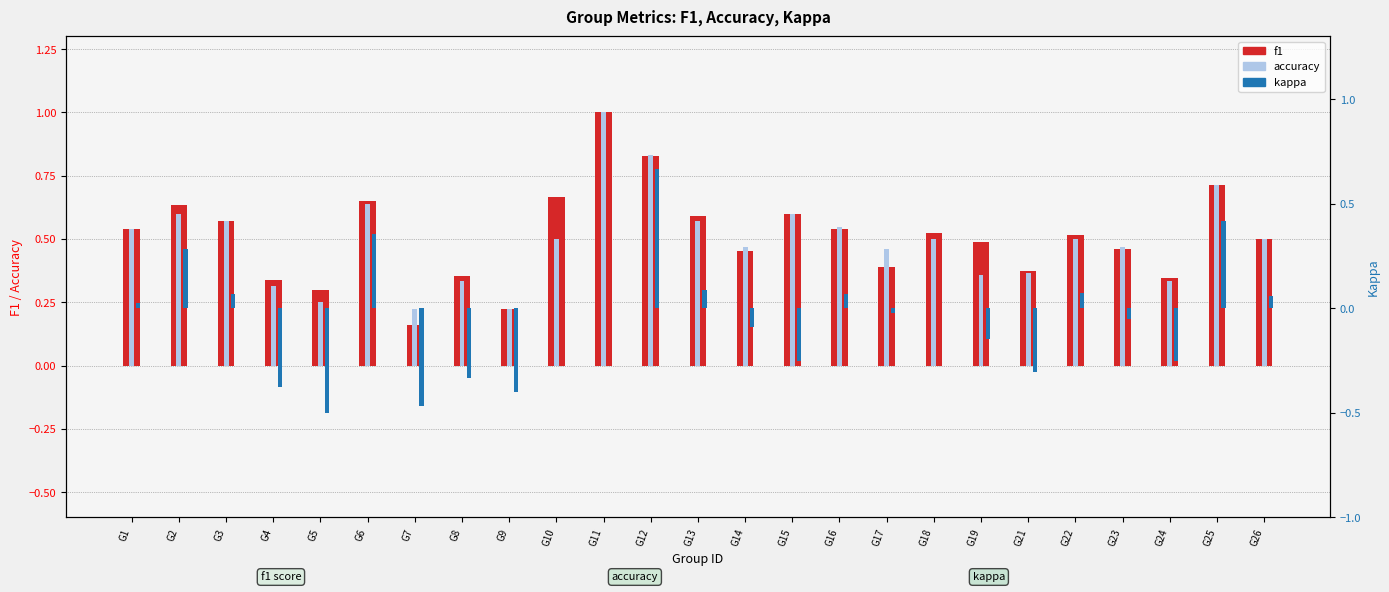

Rank the categories by kappa value from highest to lowest.

G12, G25, G6, G2, G13, G22, G16, G3, G26, G1, G10, G11, G18, G17, G23, G14, G19, G15, G24, G21, G8, G4, G9, G7, G5